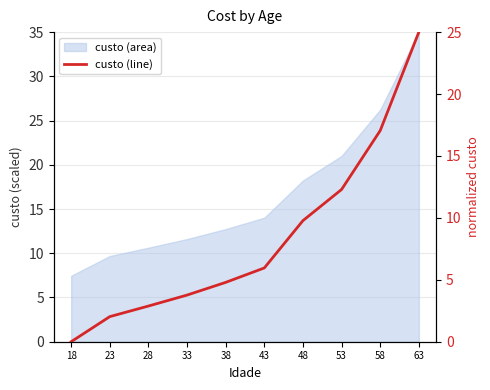

List the labels in order of value, smallest first.

18, 23, 28, 33, 38, 43, 48, 53, 58, 63